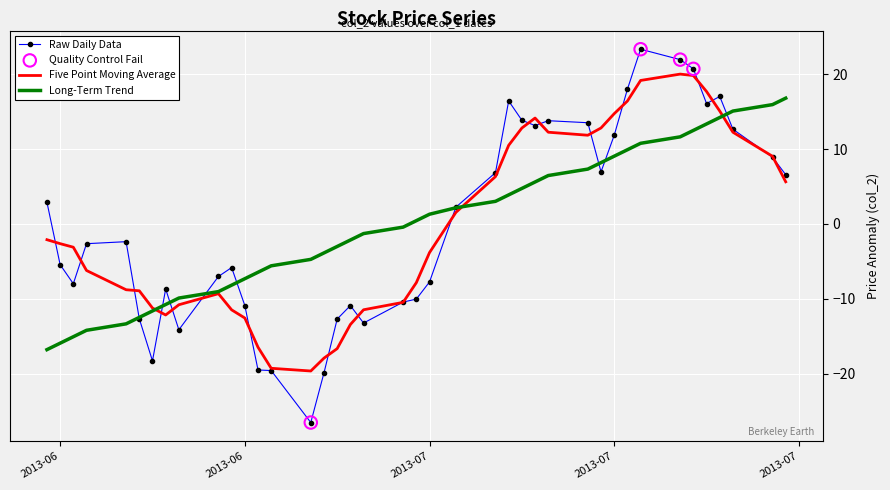

Which series has the widest spread of values?

Raw Daily Data